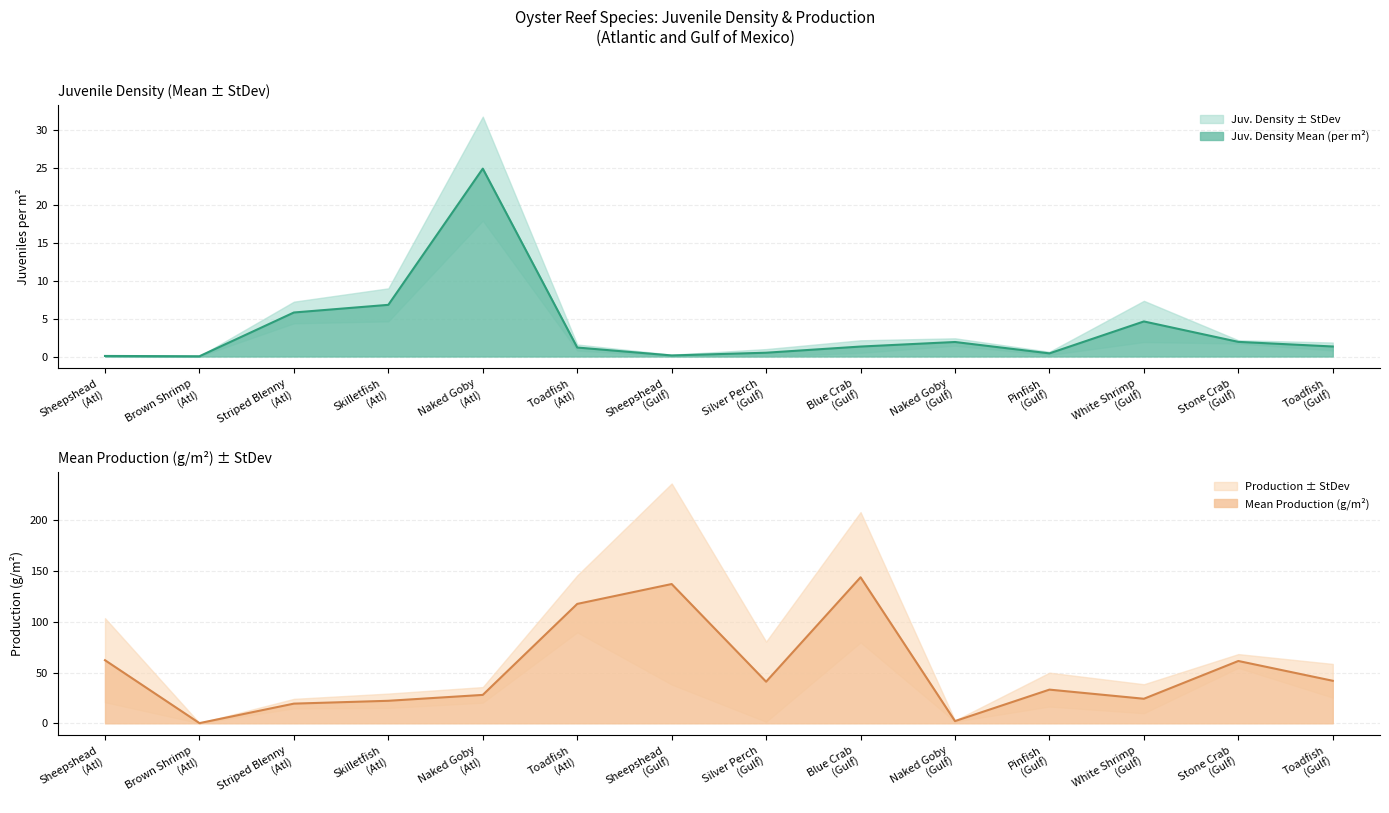

How many distinct data groups are displayed?

2